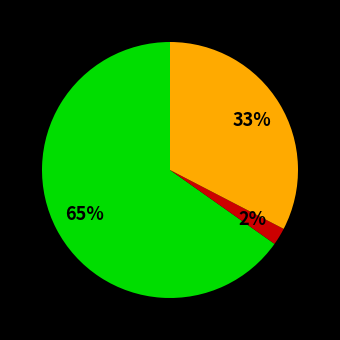

Is there any slice that represents more than half of the pie?

Yes